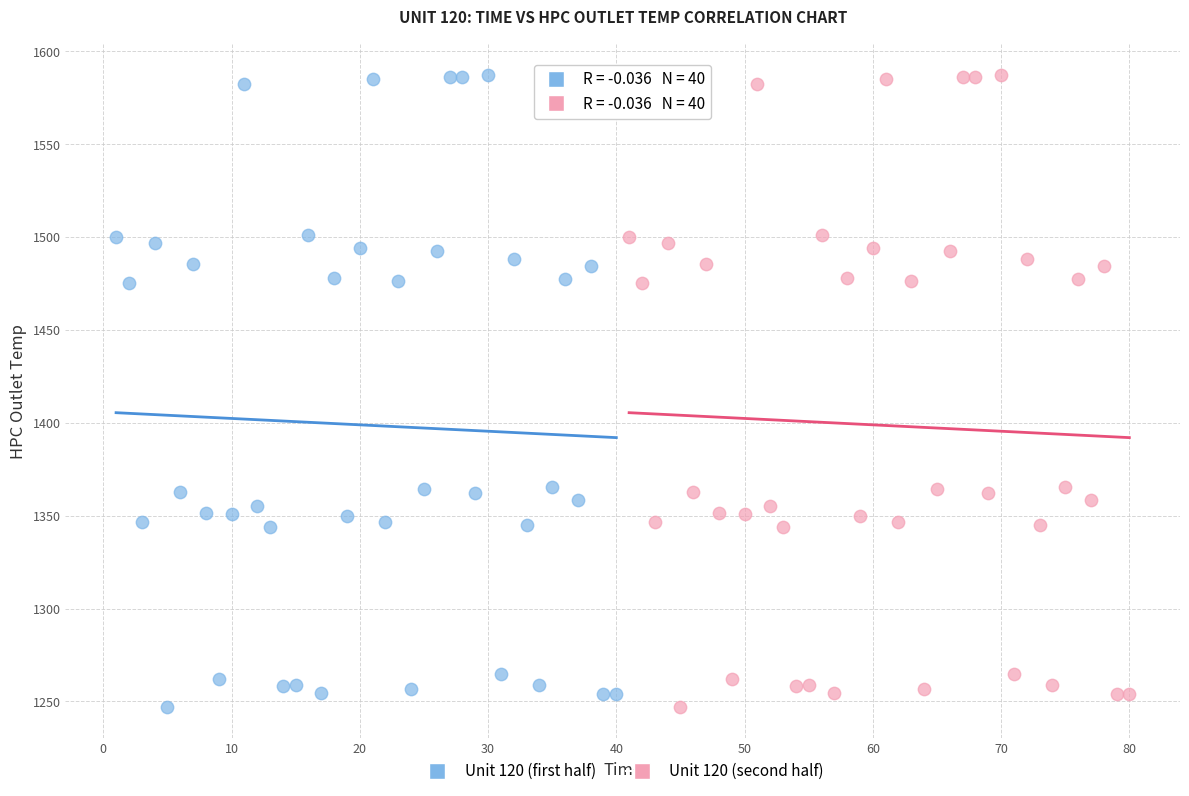

What are all the series names shown in the legend?

Unit 120 (first half), Unit 120 (second half)